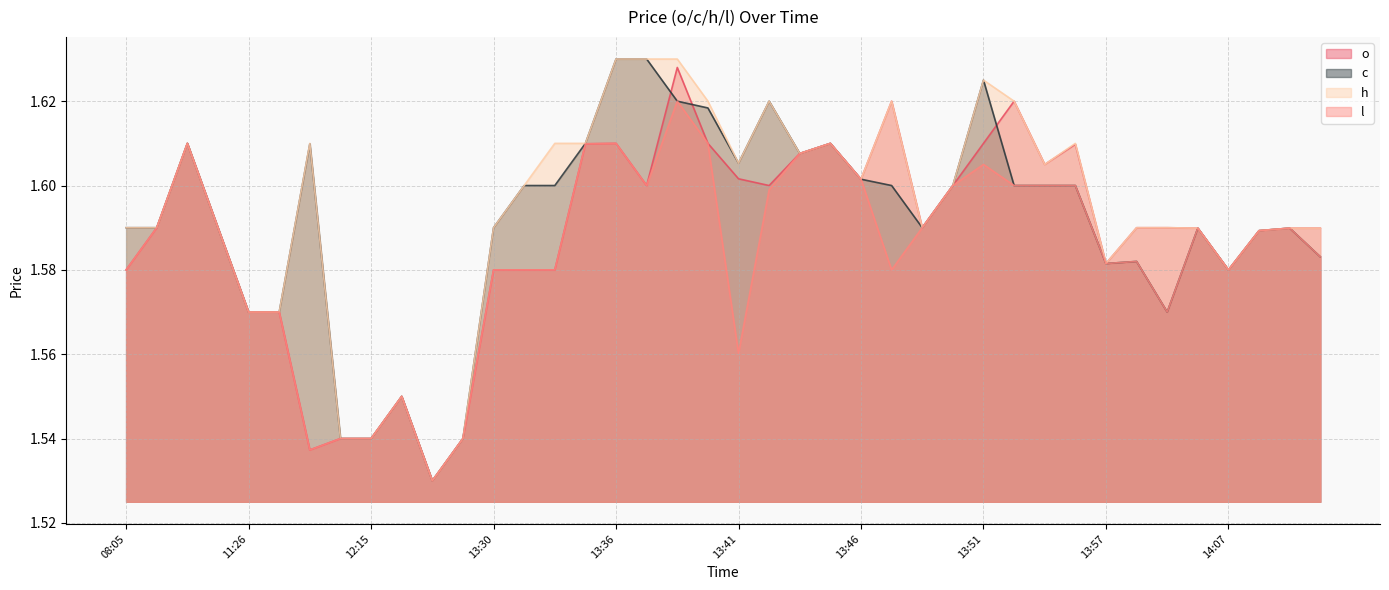

What is the label of the 22nd point from the left?

13:42